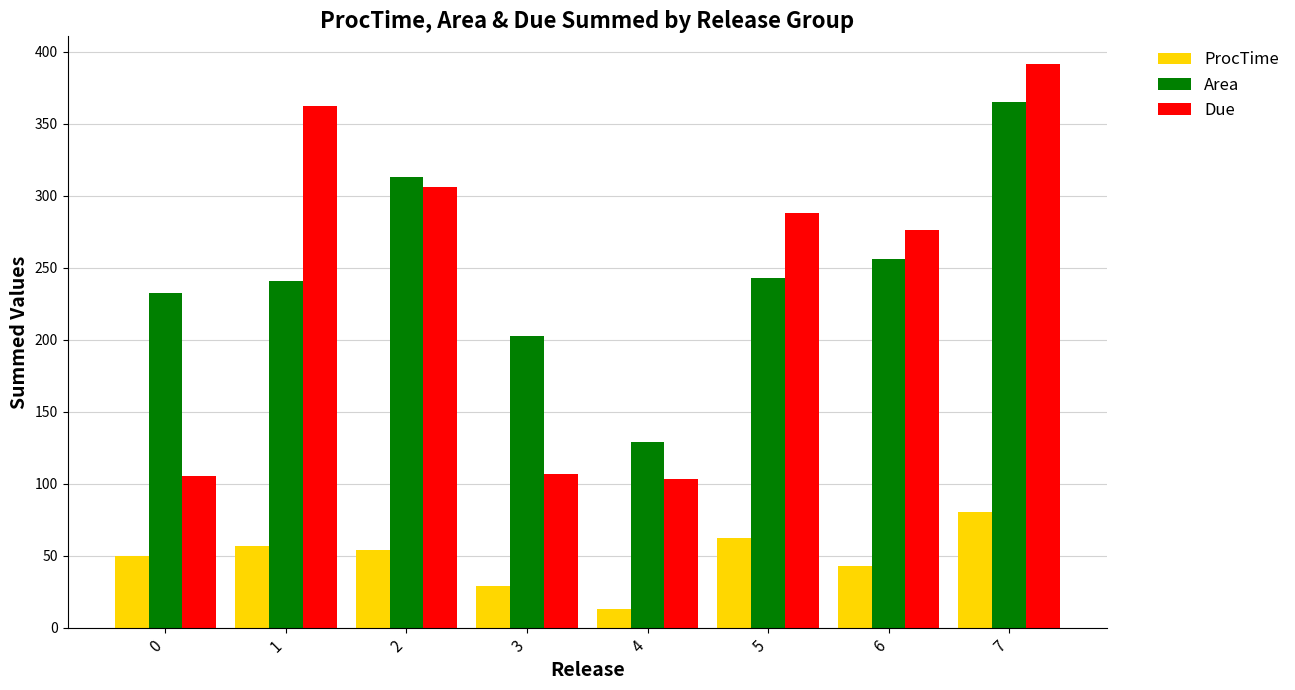

At how many categories does at least one series exceed 160?

7